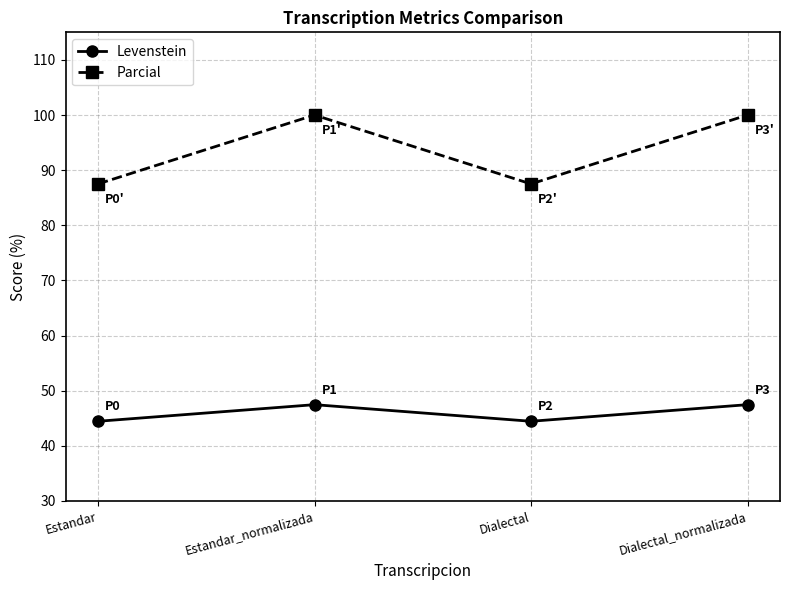

Reading right to left, what are all the values shown in this chart?

Levenstein: 47.5	44.4	47.5	44.4
Parcial: 100.0	87.5	100.0	87.5